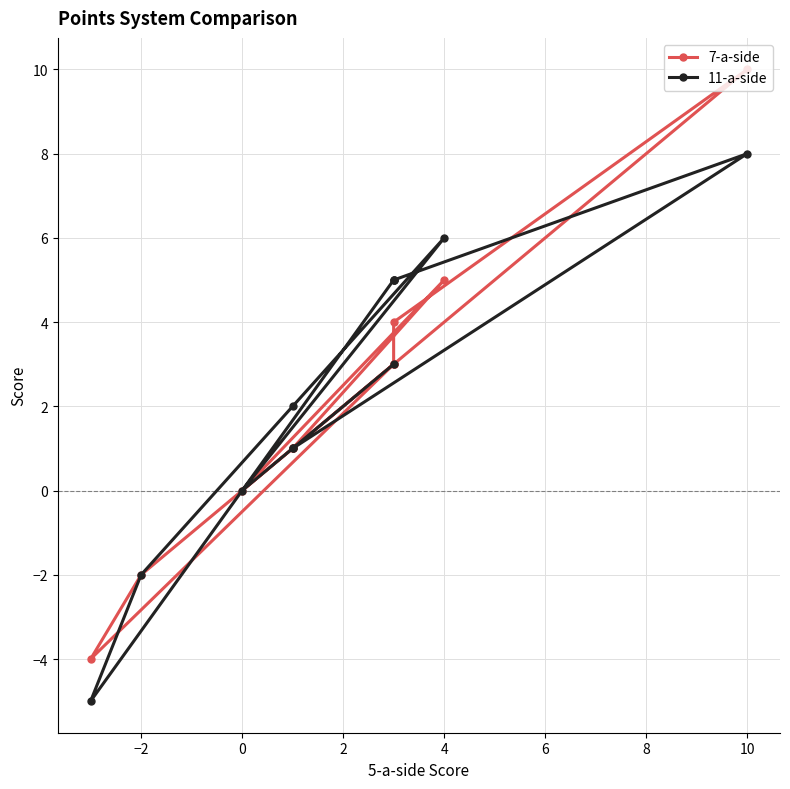

What is the highest value of the 11-a-side series?

8